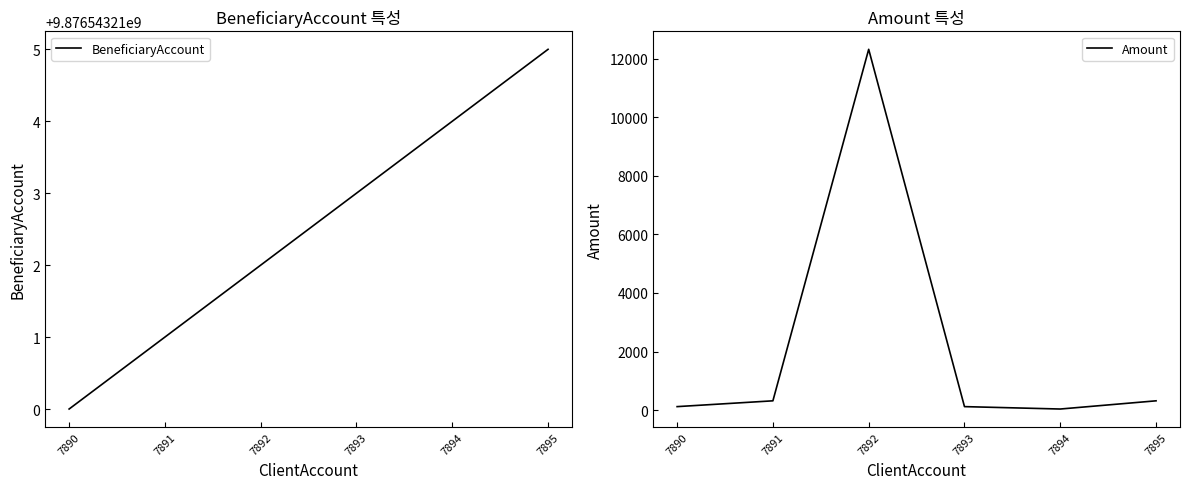

Is the value of Amount at 7894 greater than the value of BeneficiaryAccount at 7891?

No